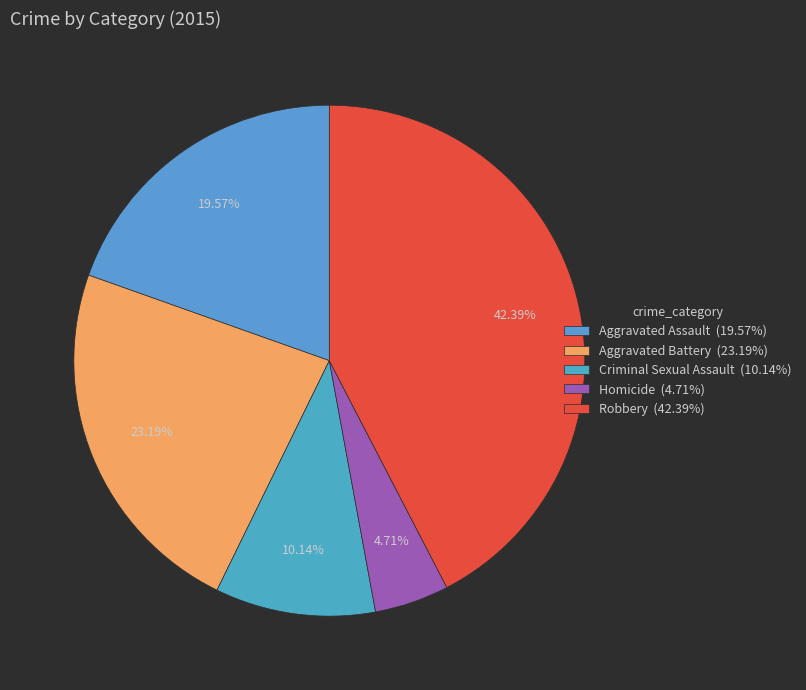

To the nearest percent, what is the difference between the largest and smallest slice percentages?

38%